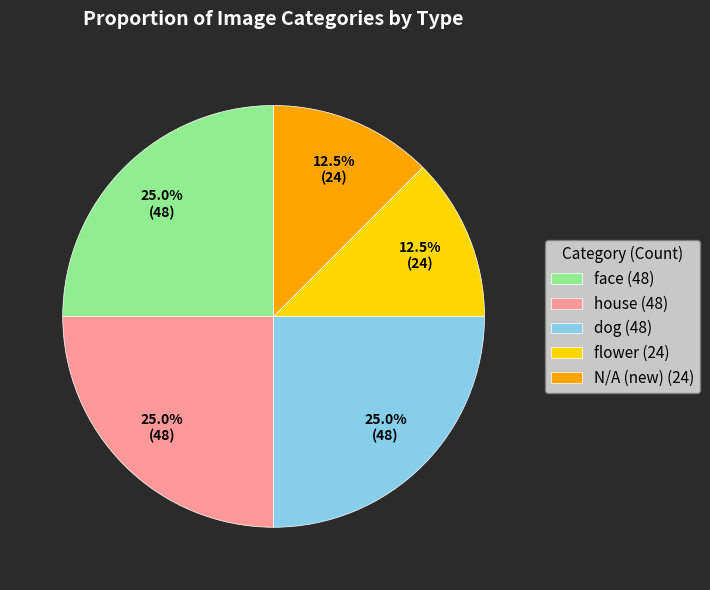

What is the total percentage of flower (24) and dog (48)?

37.5%